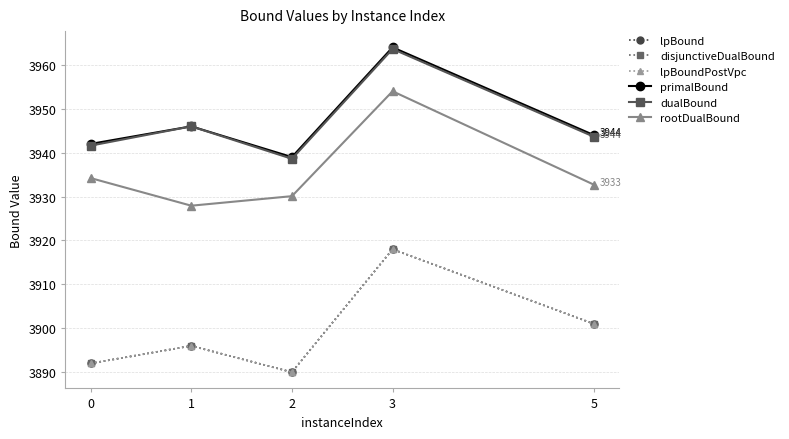

Reading left to right, list all the values displayed in this chart.

lpBound: 0=3892.0	1=3896.0	2=3890.0	3=3918.0	5=3901.0
disjunctiveDualBound: 0=3892.0	1=3896.0	2=3890.0	3=3918.0	5=3901.0
lpBoundPostVpc: 0=3892.0	1=3896.0	2=3890.0	3=3918.0	5=3901.0
primalBound: 0=3942.0	1=3946.0	2=3939.0	3=3964.0	5=3944.0
dualBound: 0=3941.6	1=3946.0	2=3938.6	3=3963.6	5=3943.6
rootDualBound: 0=3934.2	1=3927.9	2=3930.1	3=3954.0	5=3932.7